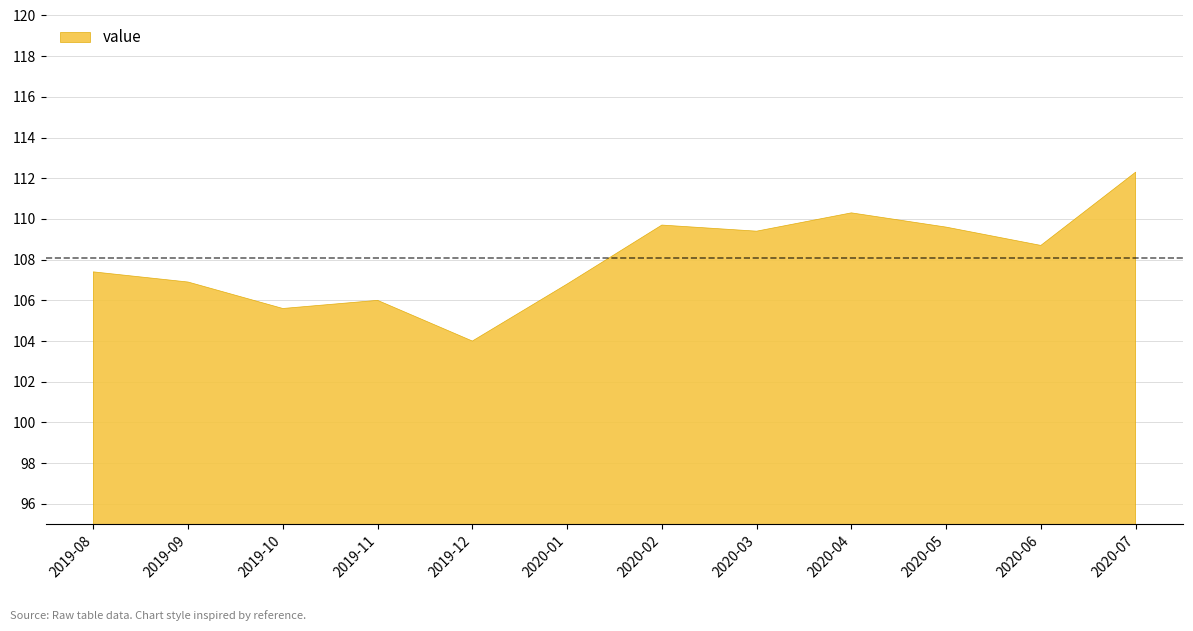

Rank the categories by value from highest to lowest.

2020-07, 2020-04, 2020-02, 2020-05, 2020-03, 2020-06, 2019-08, 2019-09, 2020-01, 2019-11, 2019-10, 2019-12